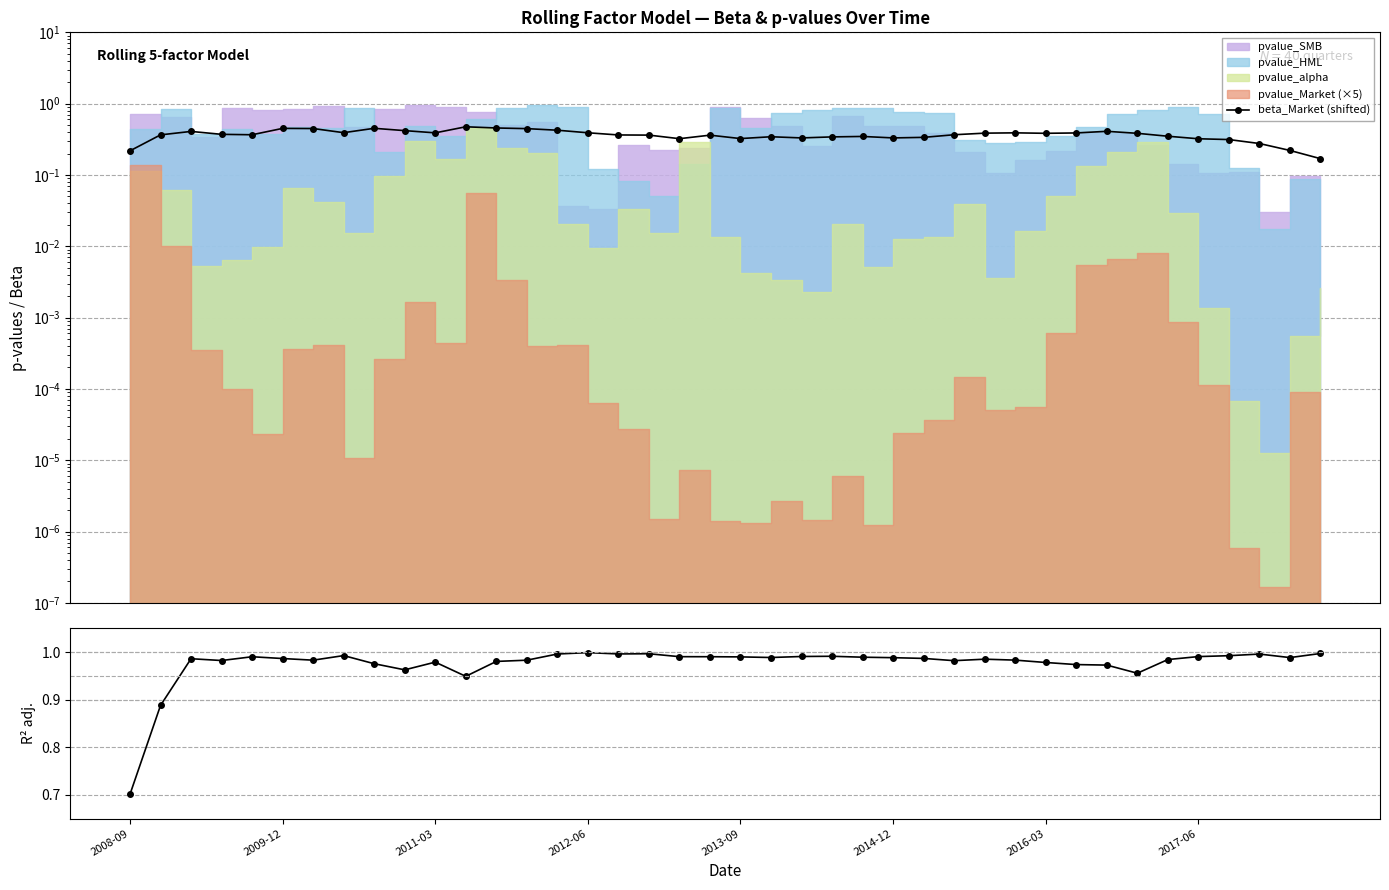

Which series changed the most between 2017-06 and 26?

beta_Market (shifted)